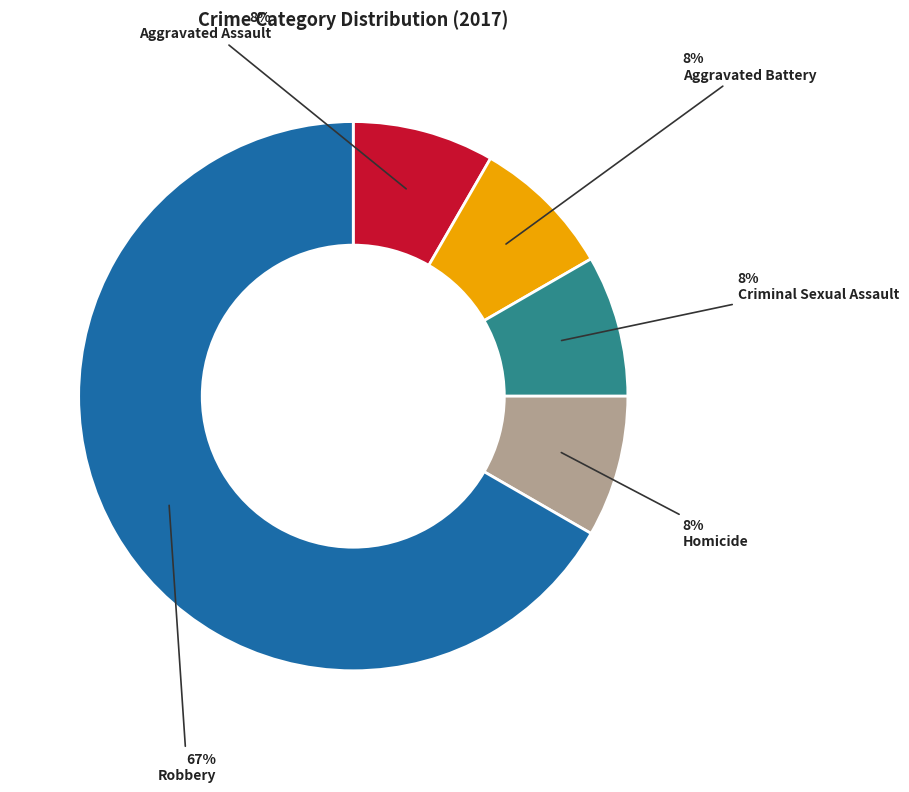

Approximately how many times larger is the value at Aggravated Battery compared to Homicide?

1.0